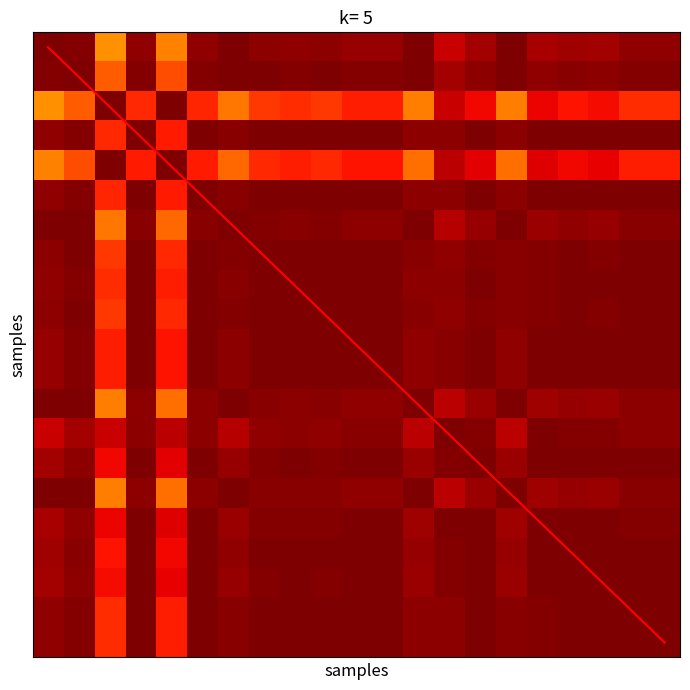

How many categories are shown in the chart?

21